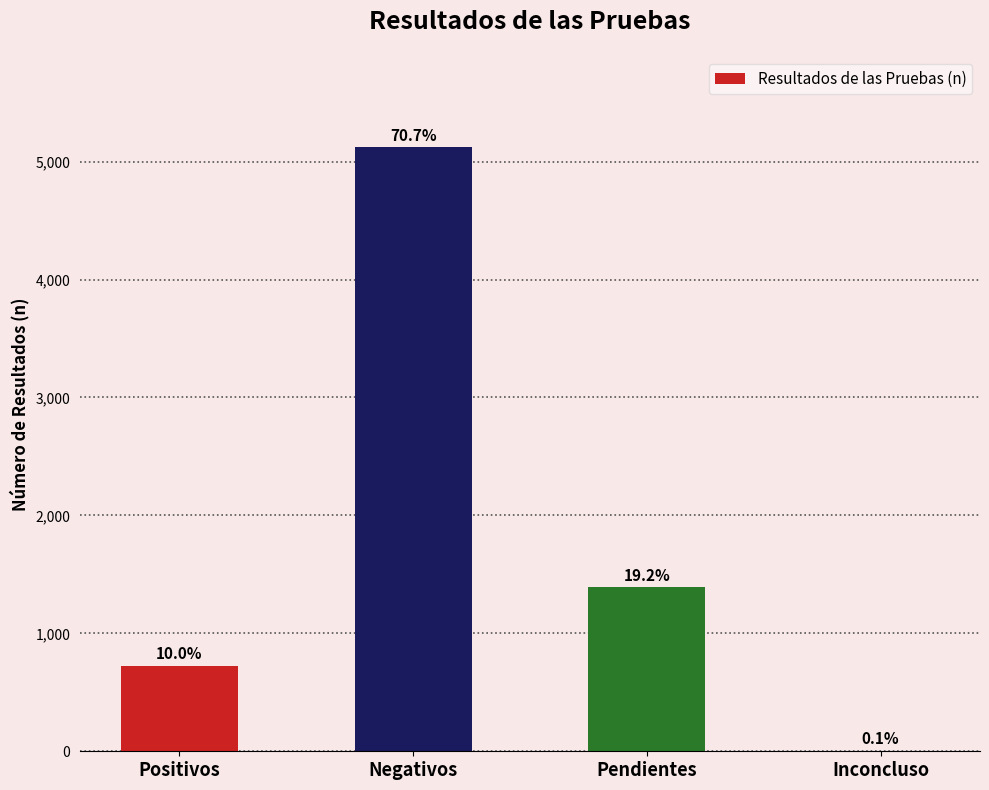

Are the bars horizontal?

No